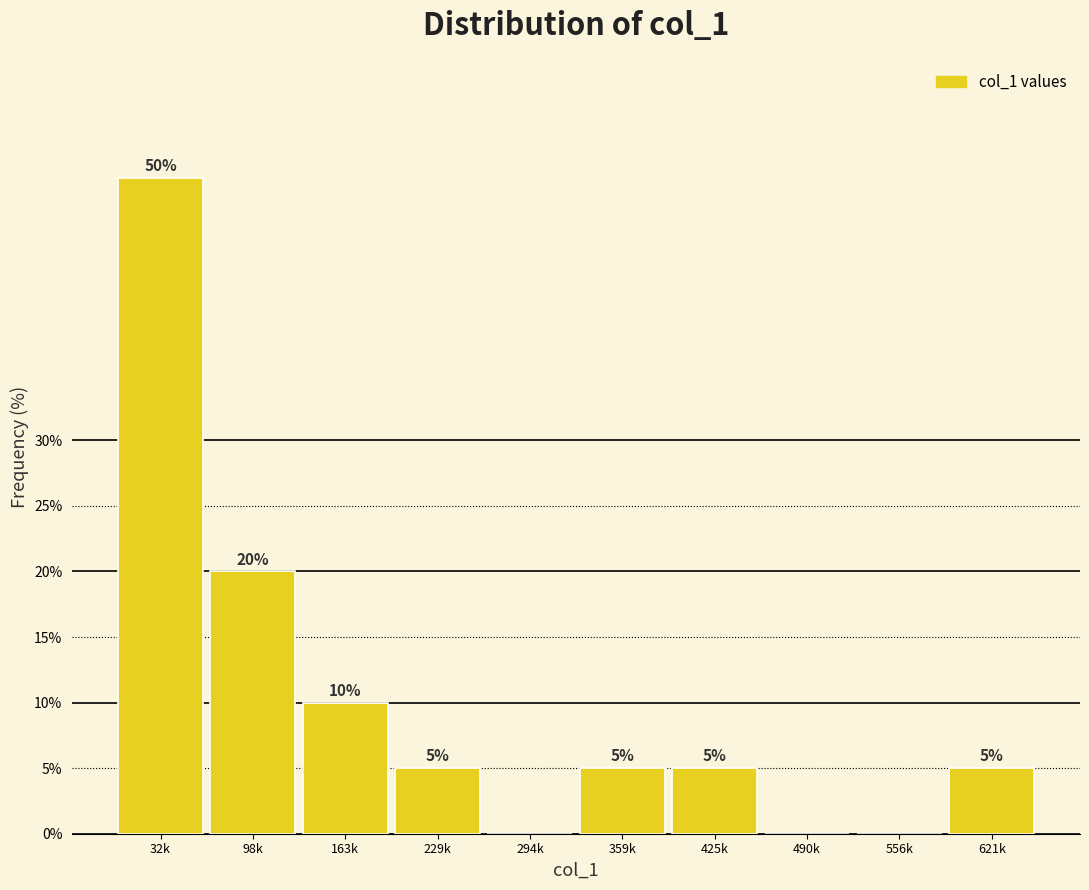

Reading right to left, extract all data points from this chart.

621k=5	556k=0	490k=0	425k=5	359k=5	294k=0	229k=5	163k=10	98k=20	32k=50